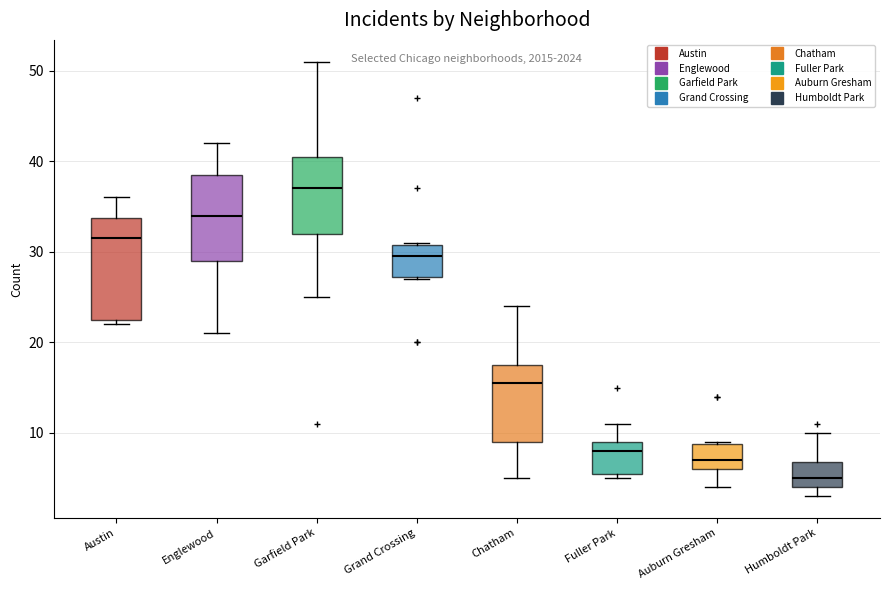

Which box's median line is the highest?

Garfield Park